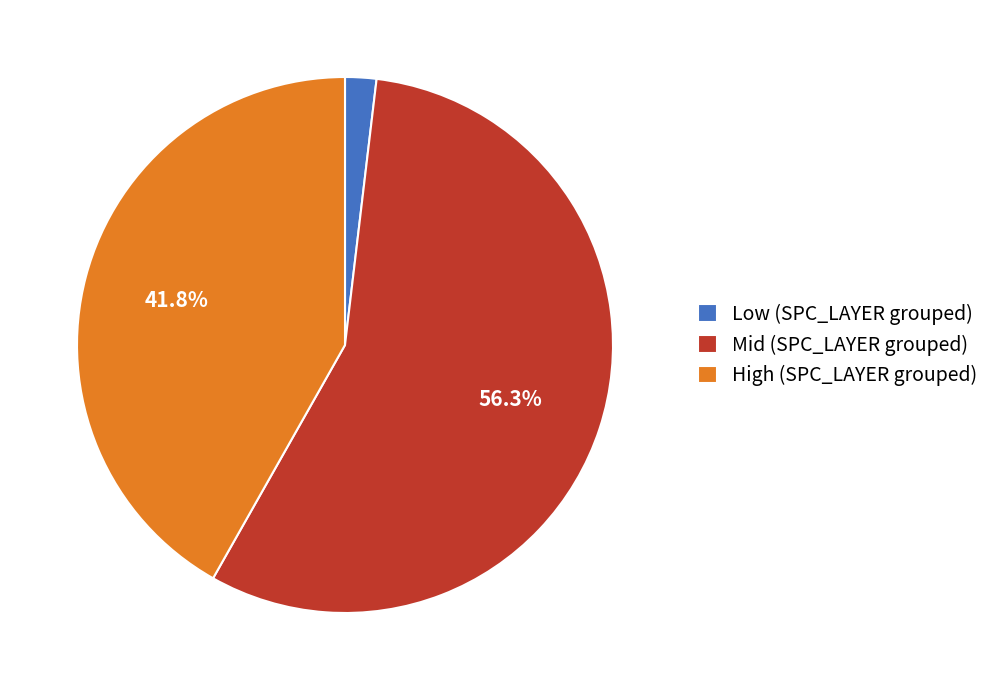

Which category has the biggest portion of the pie?

Mid (SPC_LAYER grouped)